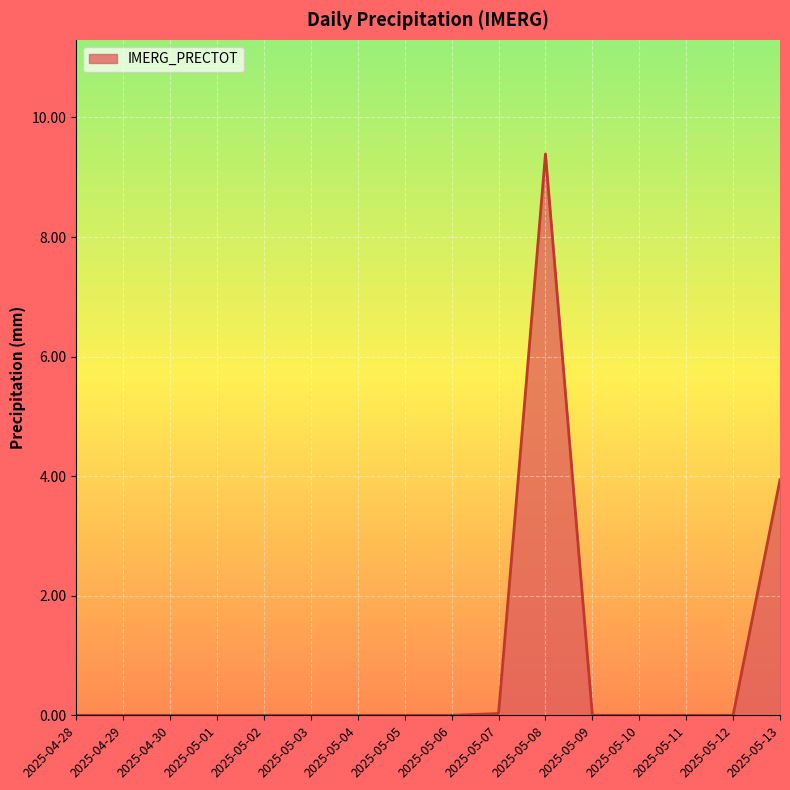

Which category has the highest value across all series?

2025-05-08